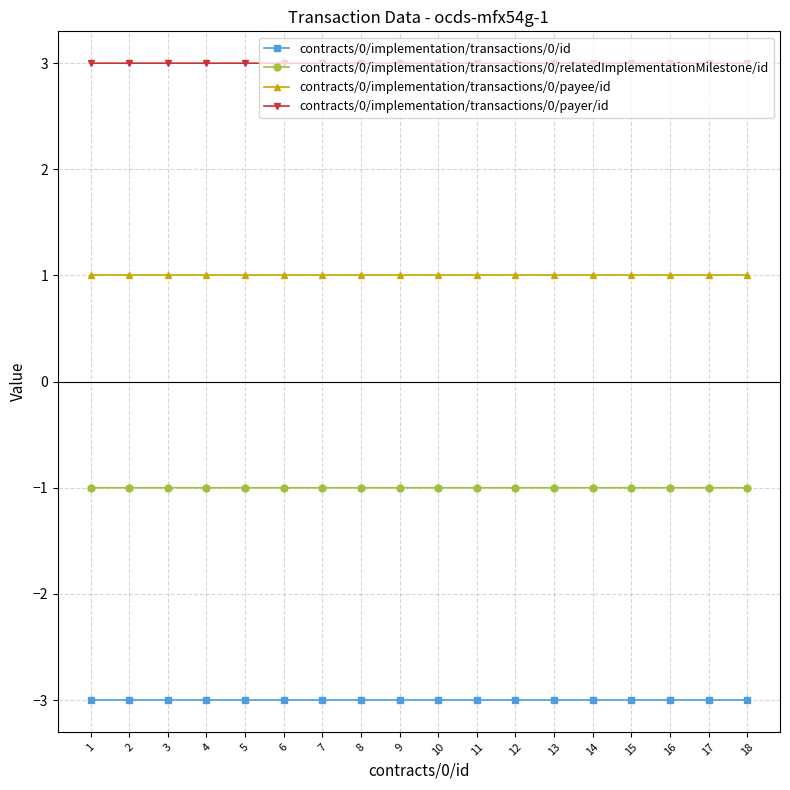

Reading right to left, list all the values displayed in this chart.

contracts/0/implementation/transactions/0/id: 18=-3.0	17=-3.0	16=-3.0	15=-3.0	14=-3.0	13=-3.0	12=-3.0	11=-3.0	10=-3.0	9=-3.0	8=-3.0	7=-3.0	6=-3.0	5=-3.0	4=-3.0	3=-3.0	2=-3.0	1=-3.0
contracts/0/implementation/transactions/0/relatedImplementationMilestone/id: 18=-1.0	17=-1.0	16=-1.0	15=-1.0	14=-1.0	13=-1.0	12=-1.0	11=-1.0	10=-1.0	9=-1.0	8=-1.0	7=-1.0	6=-1.0	5=-1.0	4=-1.0	3=-1.0	2=-1.0	1=-1.0
contracts/0/implementation/transactions/0/payee/id: 18=1.0	17=1.0	16=1.0	15=1.0	14=1.0	13=1.0	12=1.0	11=1.0	10=1.0	9=1.0	8=1.0	7=1.0	6=1.0	5=1.0	4=1.0	3=1.0	2=1.0	1=1.0
contracts/0/implementation/transactions/0/payer/id: 18=3.0	17=3.0	16=3.0	15=3.0	14=3.0	13=3.0	12=3.0	11=3.0	10=3.0	9=3.0	8=3.0	7=3.0	6=3.0	5=3.0	4=3.0	3=3.0	2=3.0	1=3.0